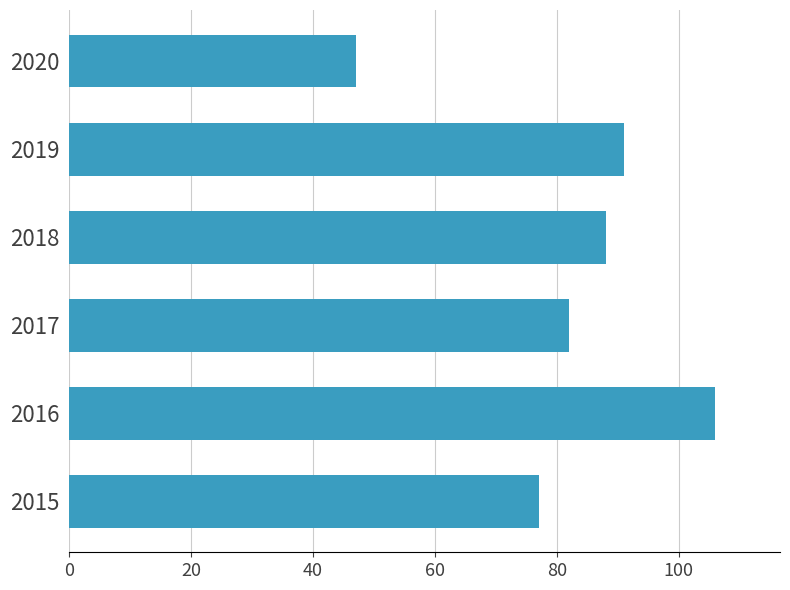

Does the chart contain any negative values?

No